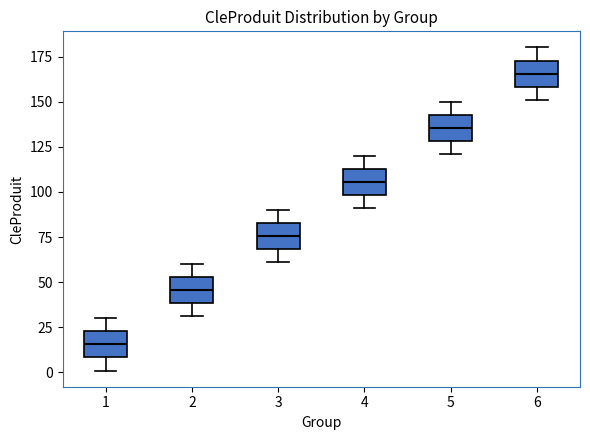

Where does the upper whisker of the box at x = 6 end on the y-axis? The values are not printed on the chart, so give them approximately, as read against the axis.

180